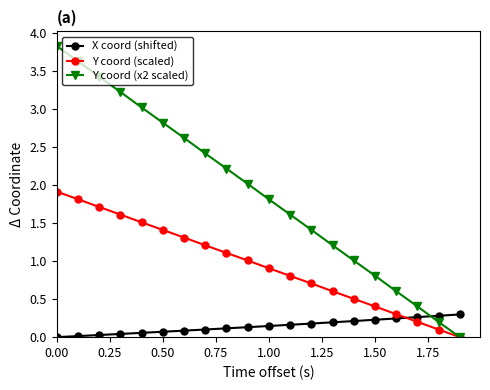

Which series has the largest total across all categories?

Y coord (x2 scaled)